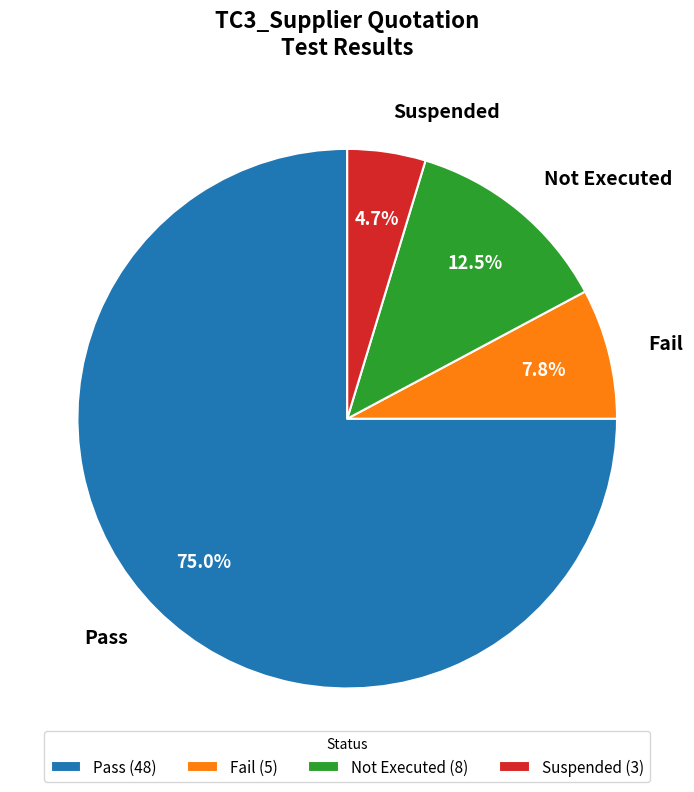

To the nearest percent, what is the average slice percentage?

25%